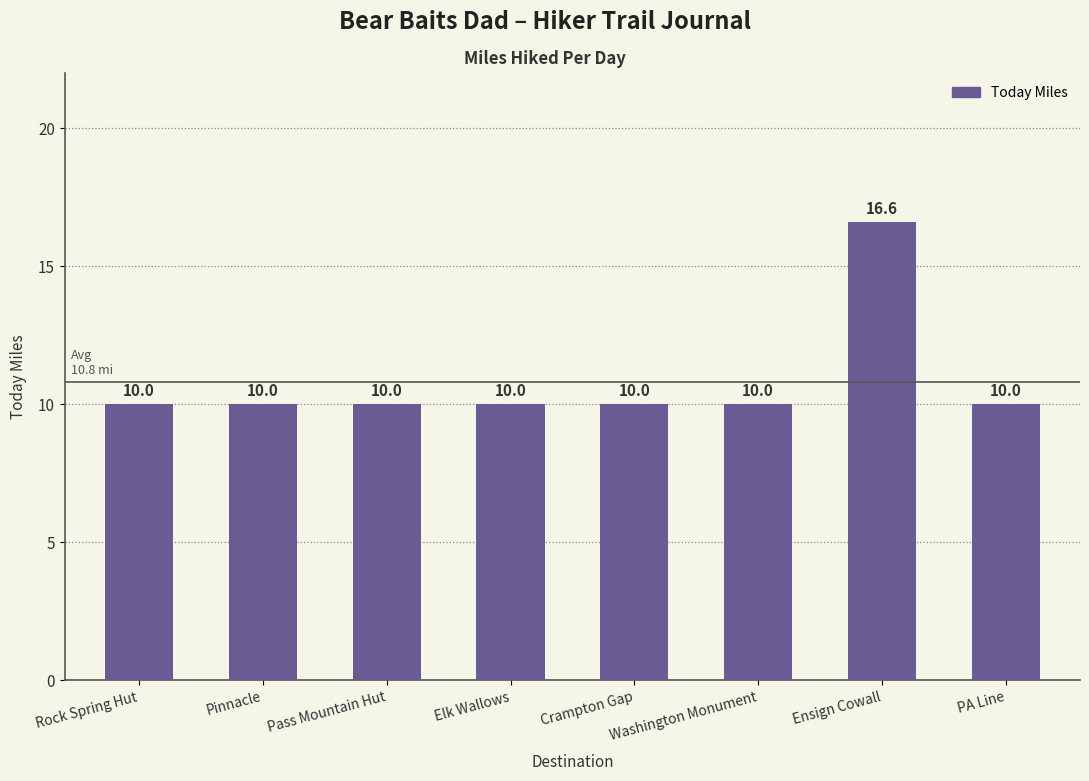

What is the minimum value shown in the chart?

10.0